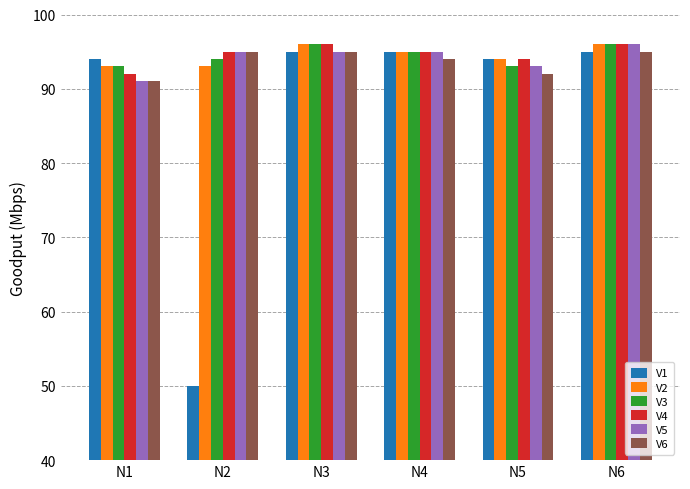

What is the lowest value of the V5 series?

91